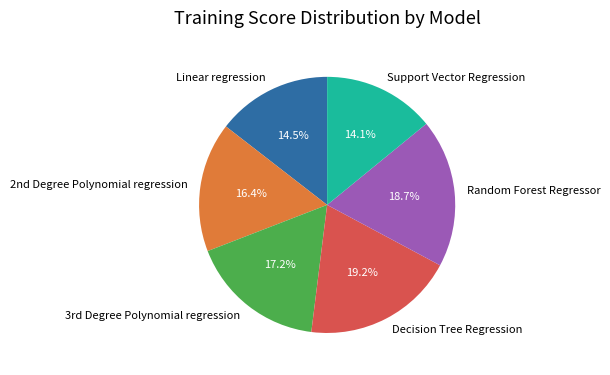

What percentage is NOT represented by Linear regression?

85.5%